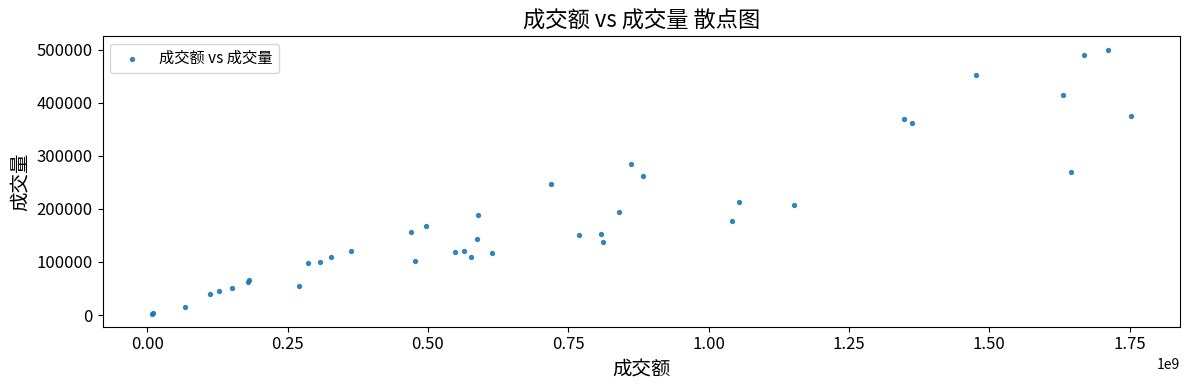

What Y value in the scatter plot is closest to 251601?

246088